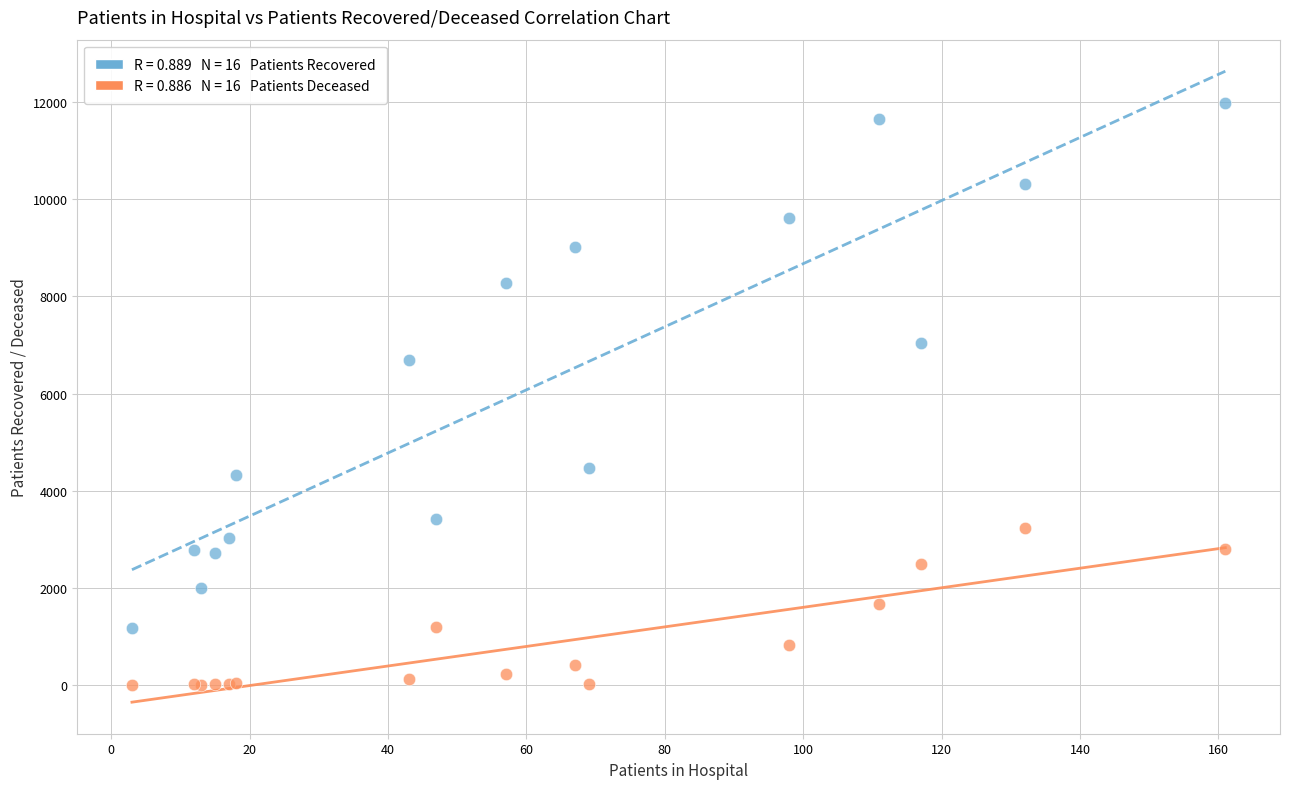

Across all series, what Y value is closest to 5989?

6691